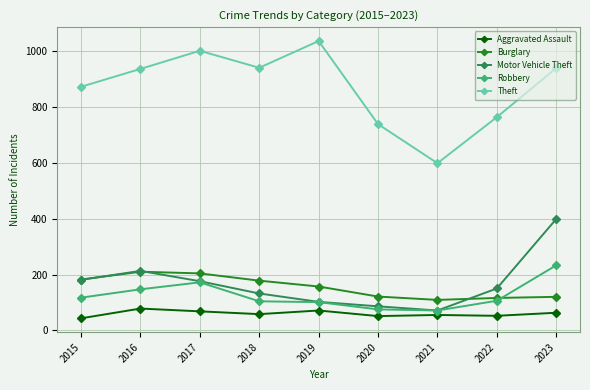

At which category does Aggravated Assault reach its first local peak?

2016